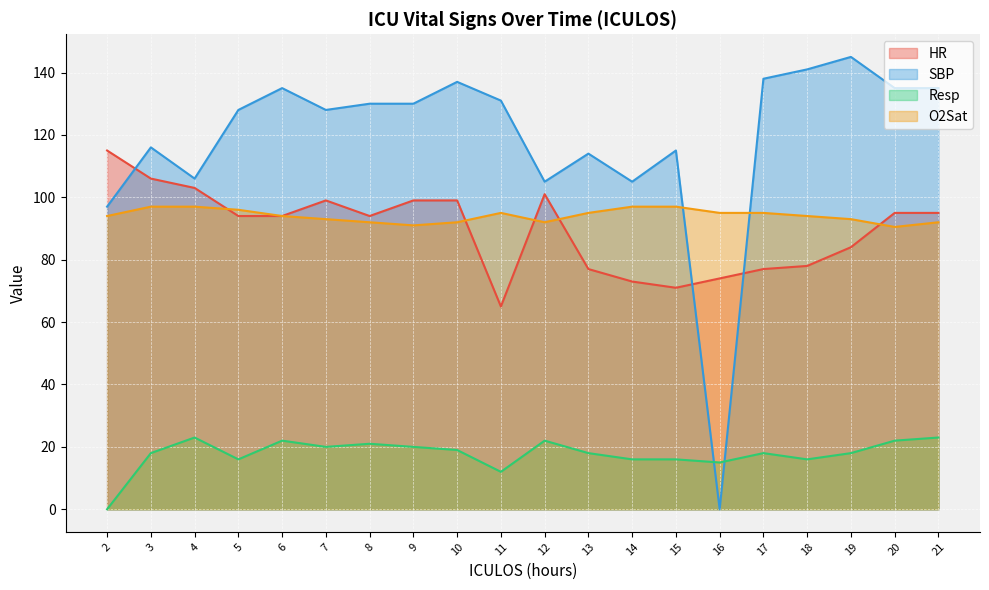

True or false: O2Sat has a value of 92.0 at 10.

True